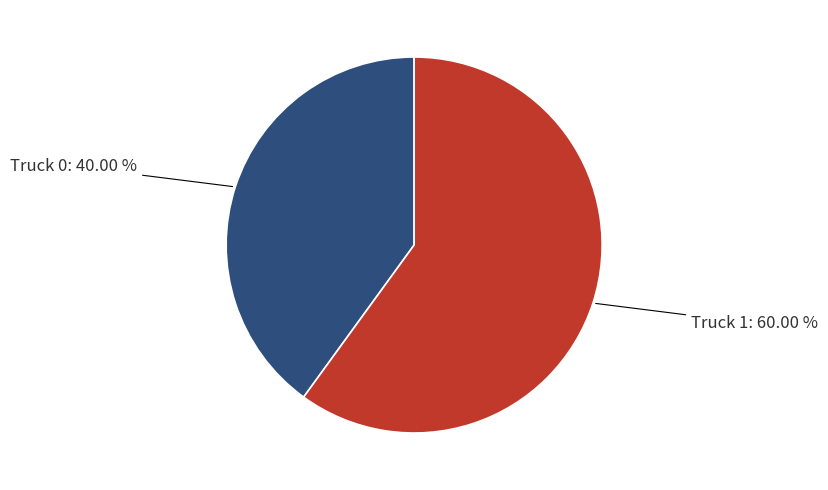

Is there any slice that represents more than half of the pie?

Yes